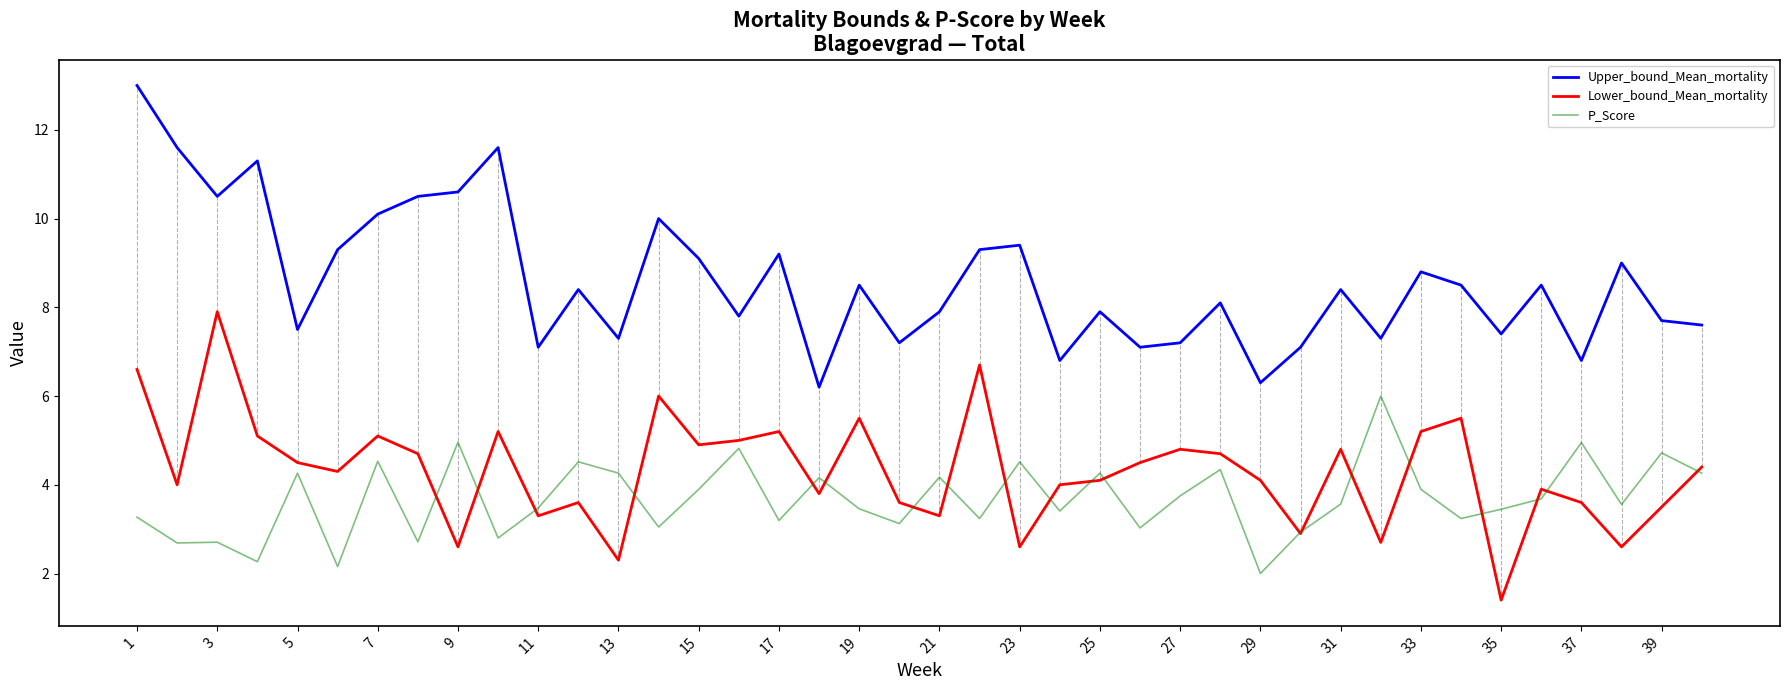

True or false: P_Score and Upper_bound_Mean_mortality intersect in this chart.

False